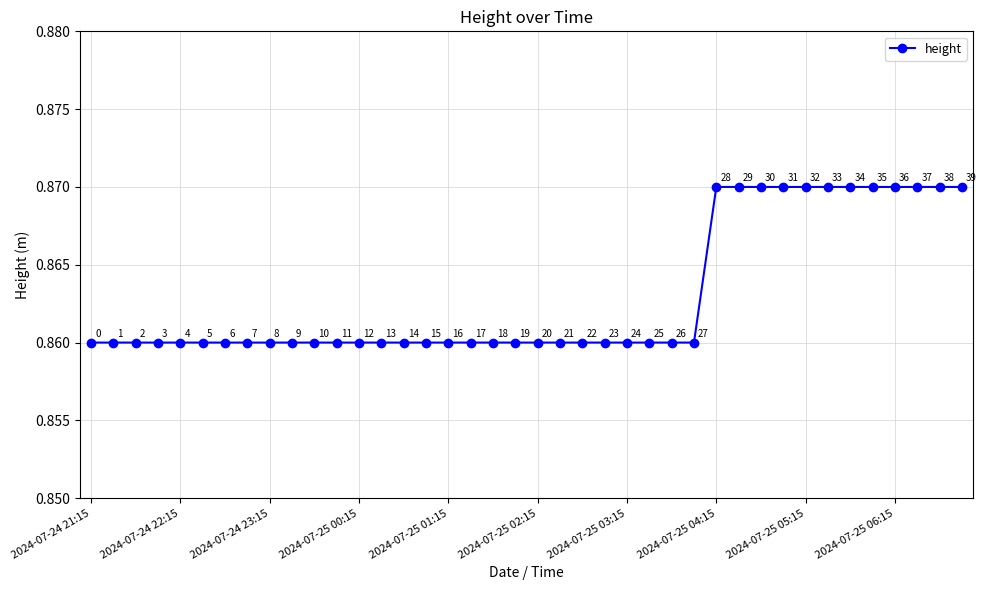

How many lines are shown in the chart?

1